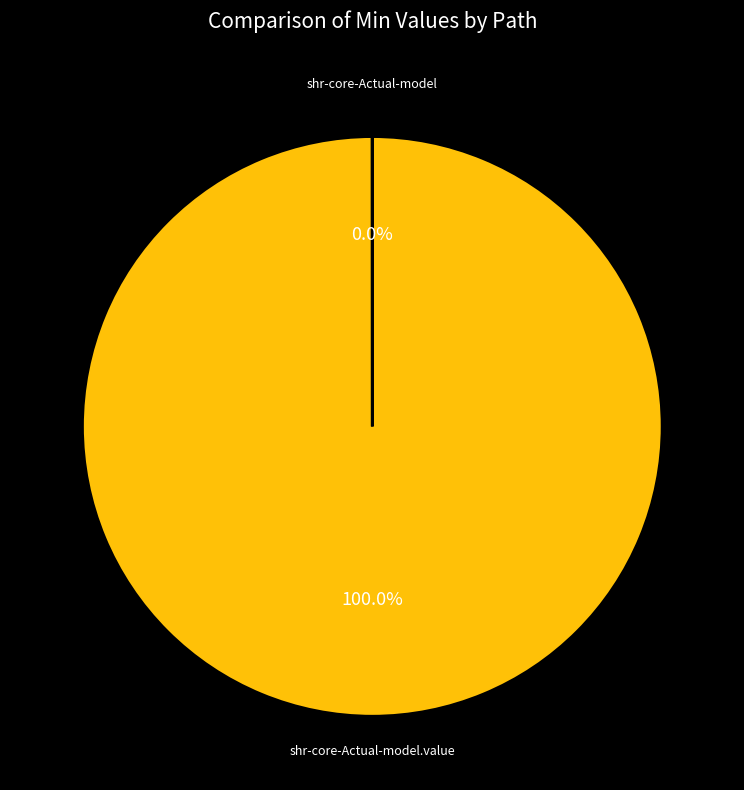

Does any single category account for the majority?

Yes